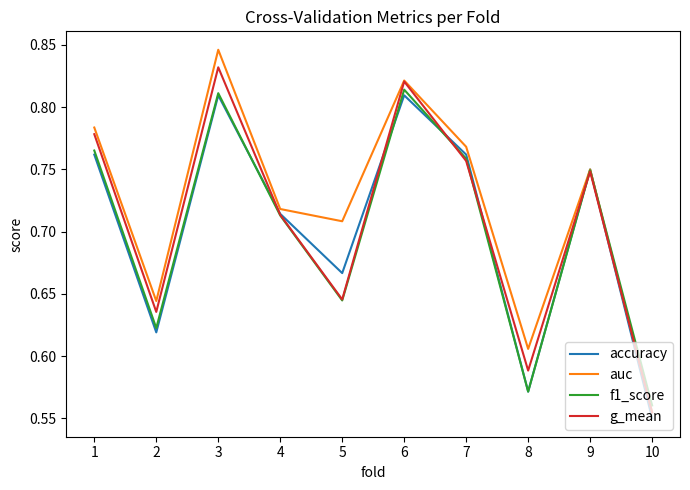

List the labels in order of g_mean value, largest first.

3, 6, 1, 7, 9, 4, 5, 2, 8, 10